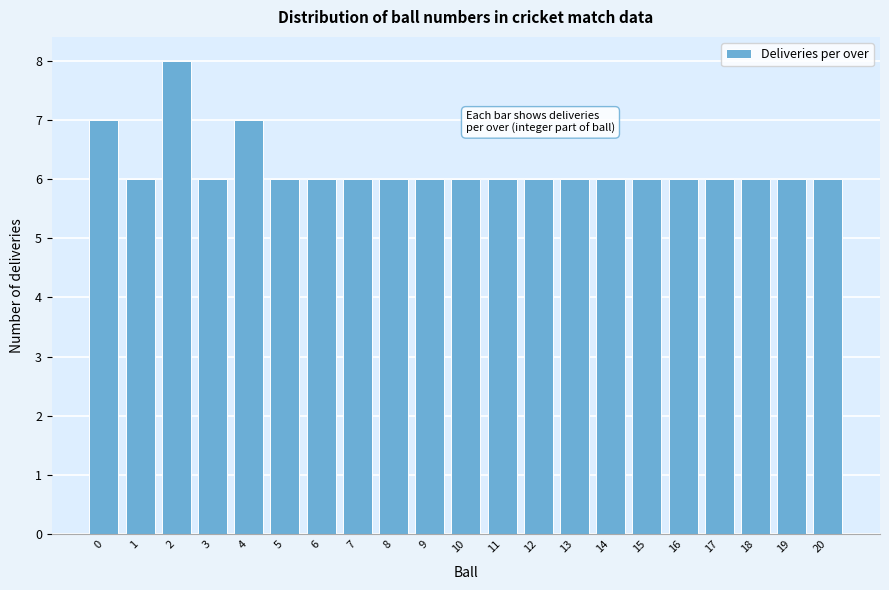

Reading right to left, transcribe all the data shown in this chart.

6	6	6	6	6	6	6	6	6	6	6	6	6	6	6	6	7	6	8	6	7